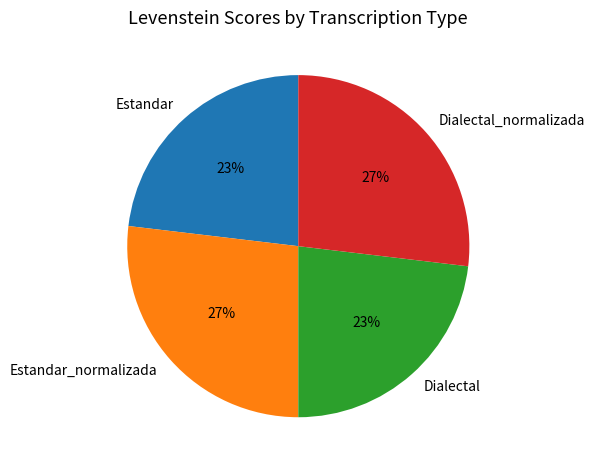

Combined, do Estandar_normalizada and Dialectal_normalizada account for over 50%?

Yes